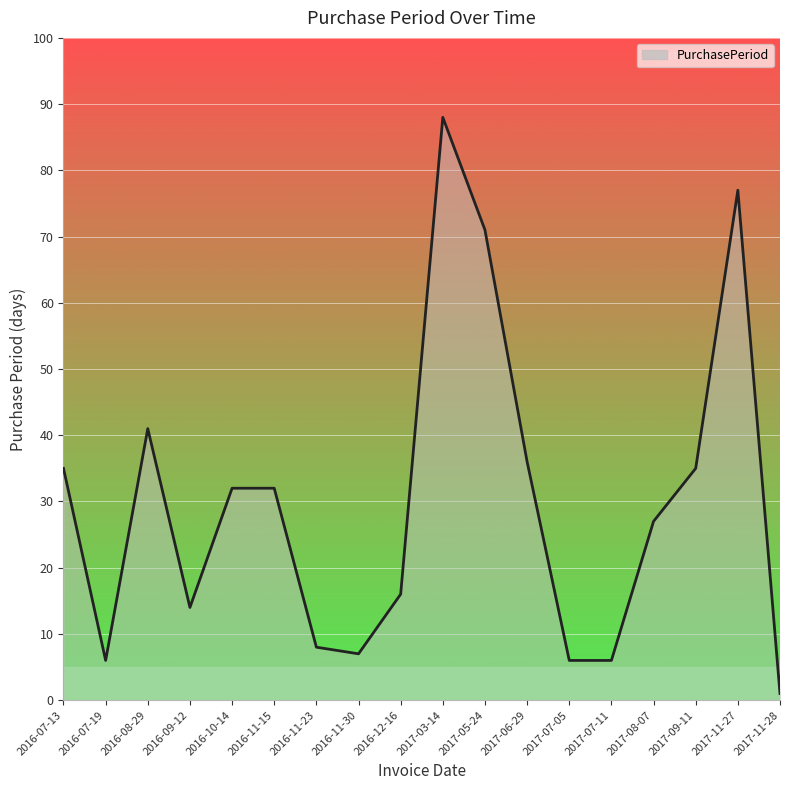

Is it true that the value at 2016-08-29 is 16?

False